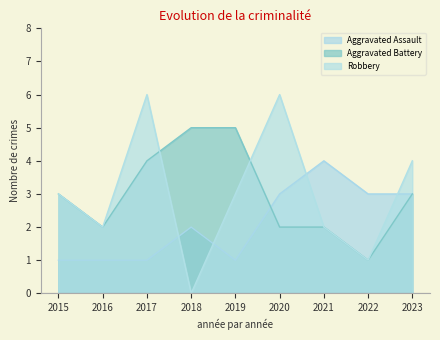

At which label does Aggravated Battery reach its peak?

2018